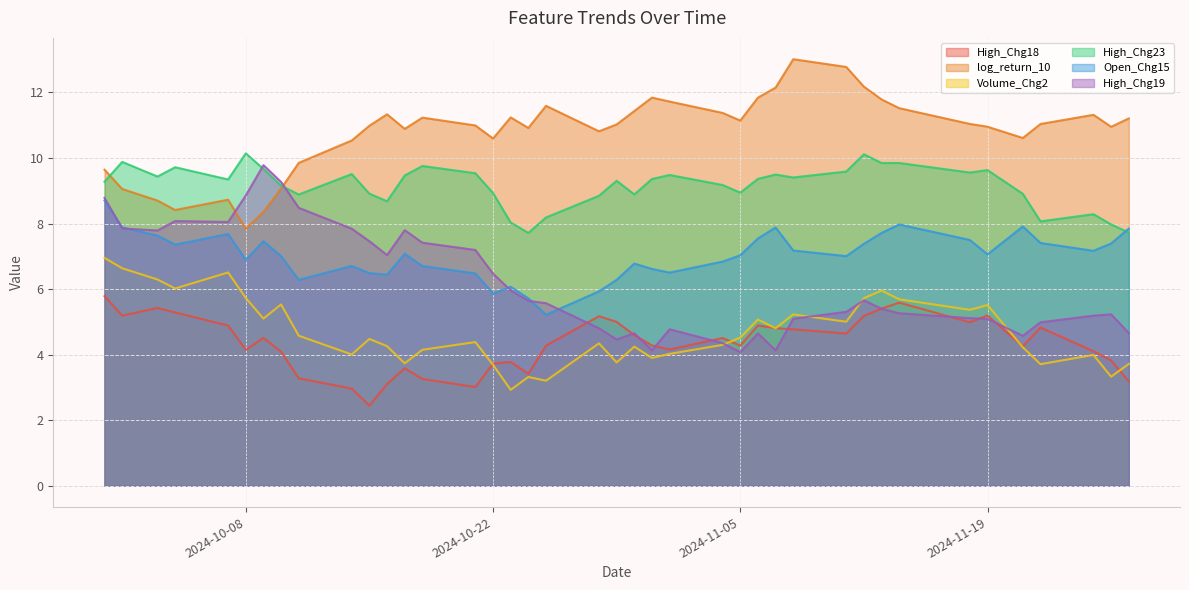

What is the average value of the High_Chg23 series?

9.1